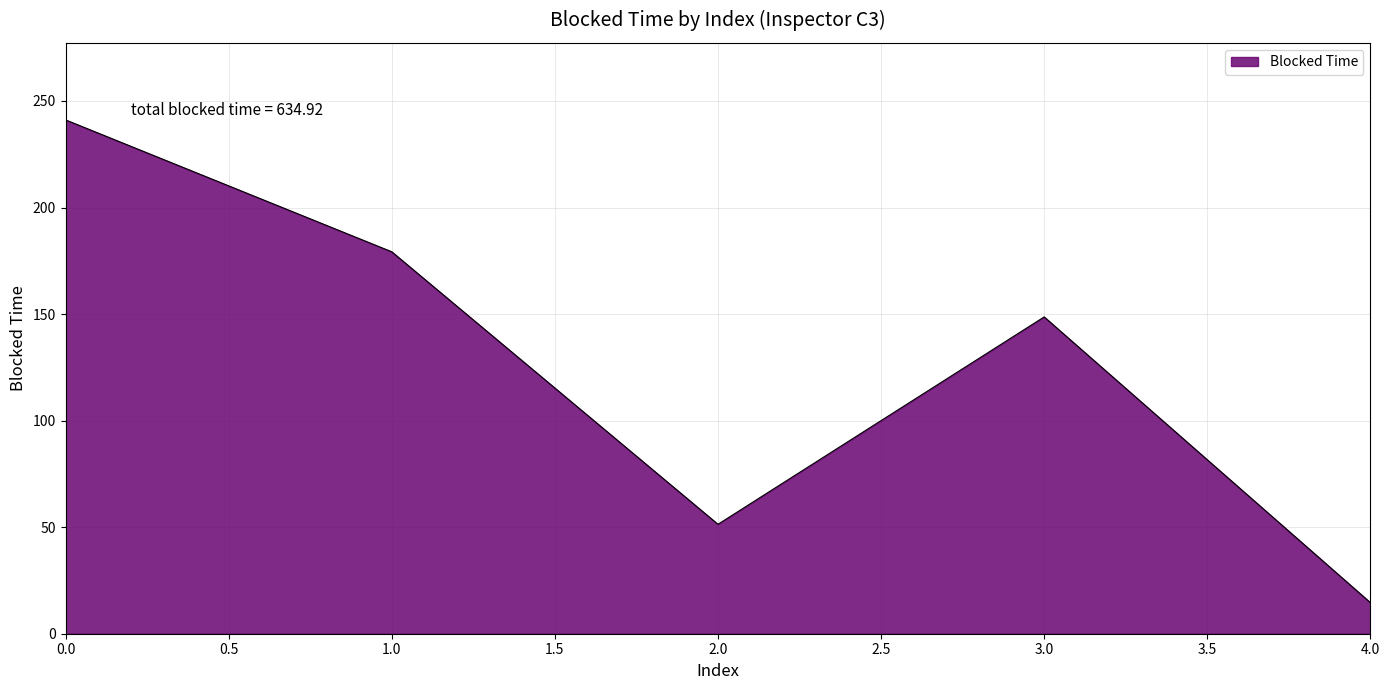

What is the difference between the maximum and second lowest values?

189.8